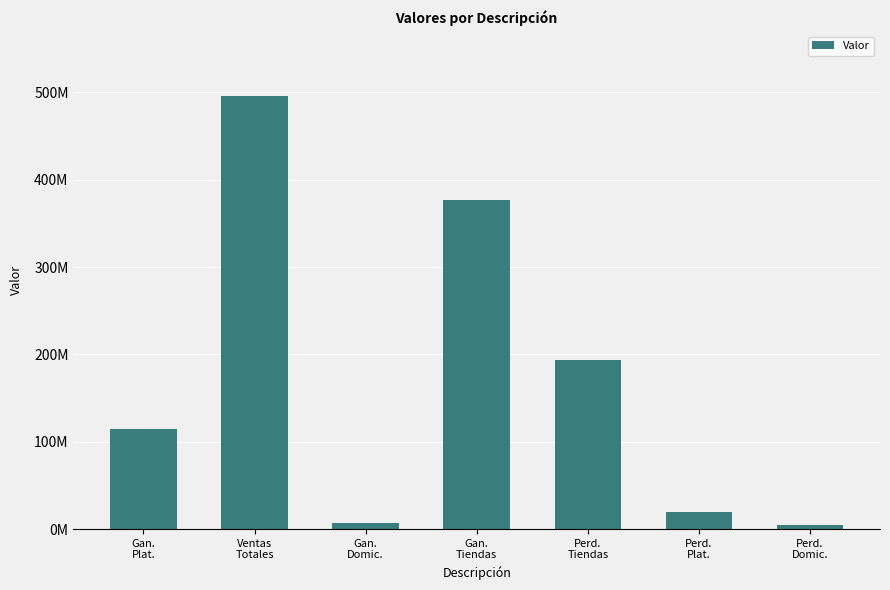

Are the bars horizontal?

No